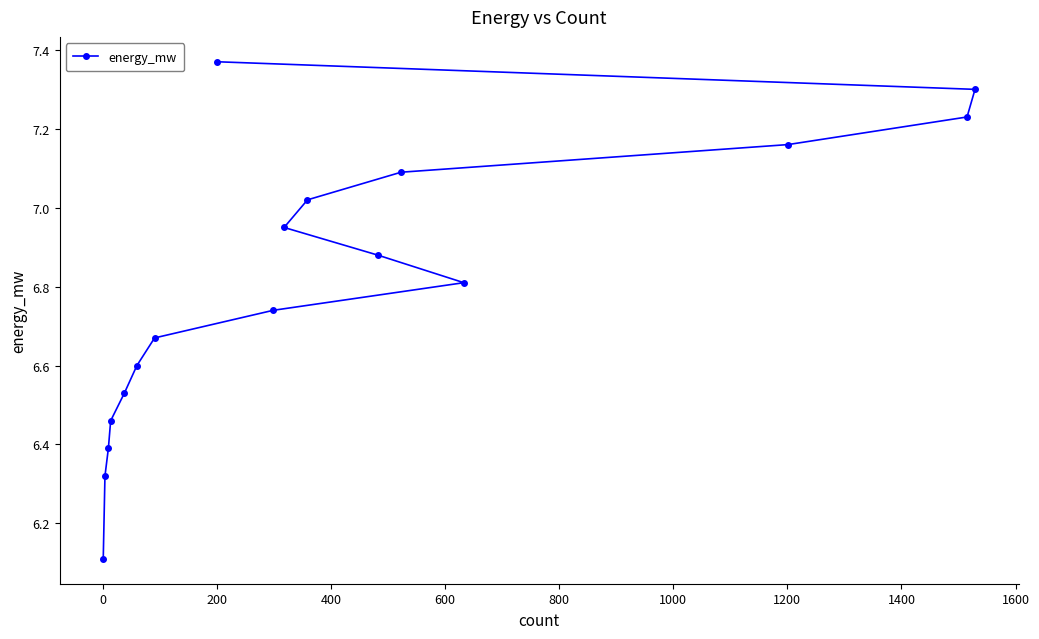

What is the smallest value displayed?

6.1